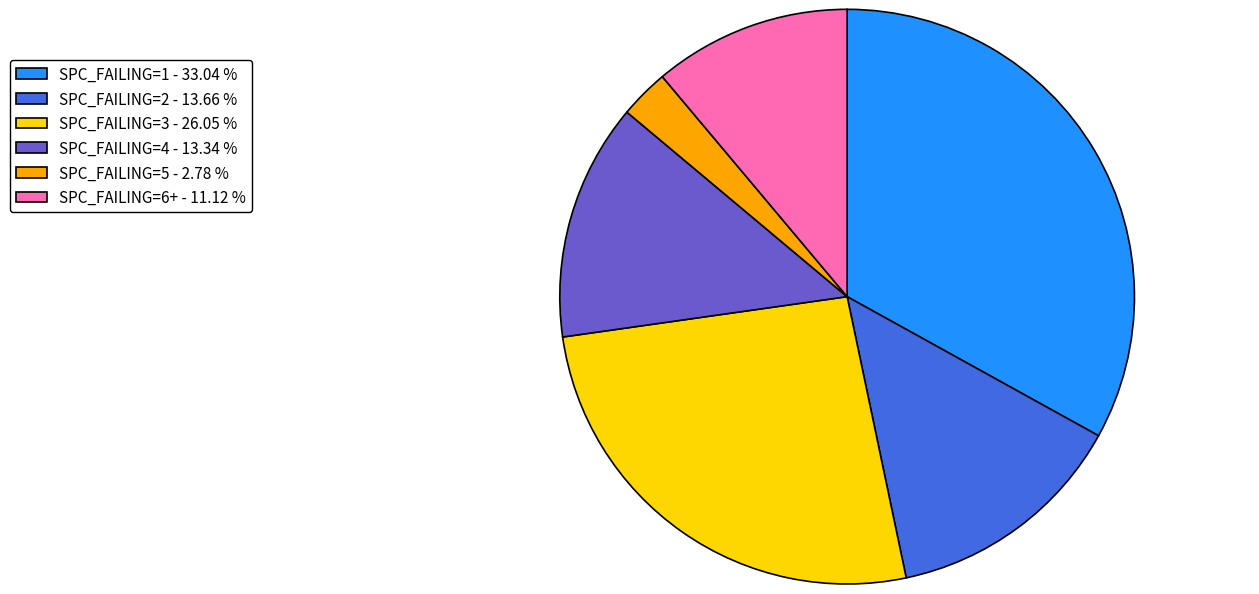

How many segments does this pie chart have?

6